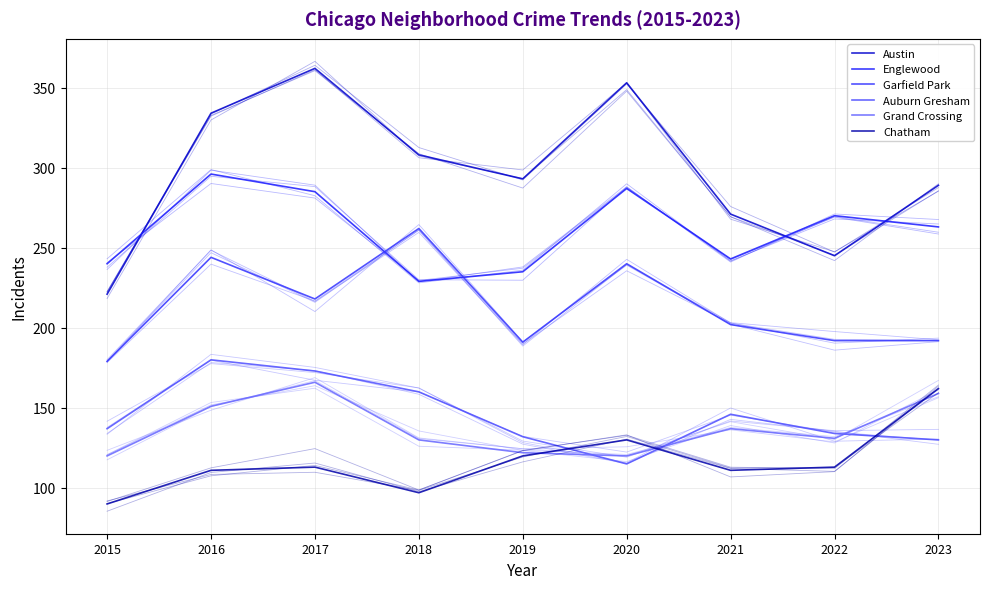

In Englewood, how many points are lower than both neighbors (excluding endpoints)?

2